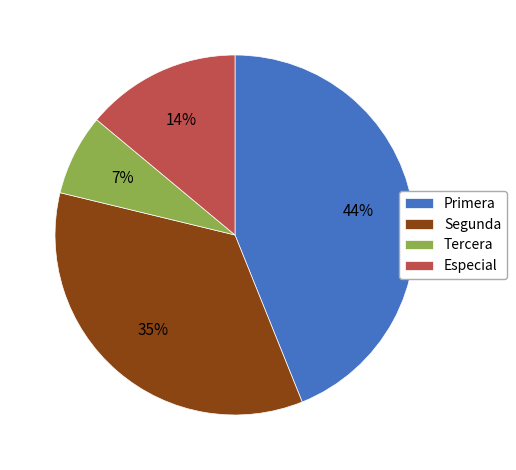

Between Especial and Segunda, which is larger?

Segunda